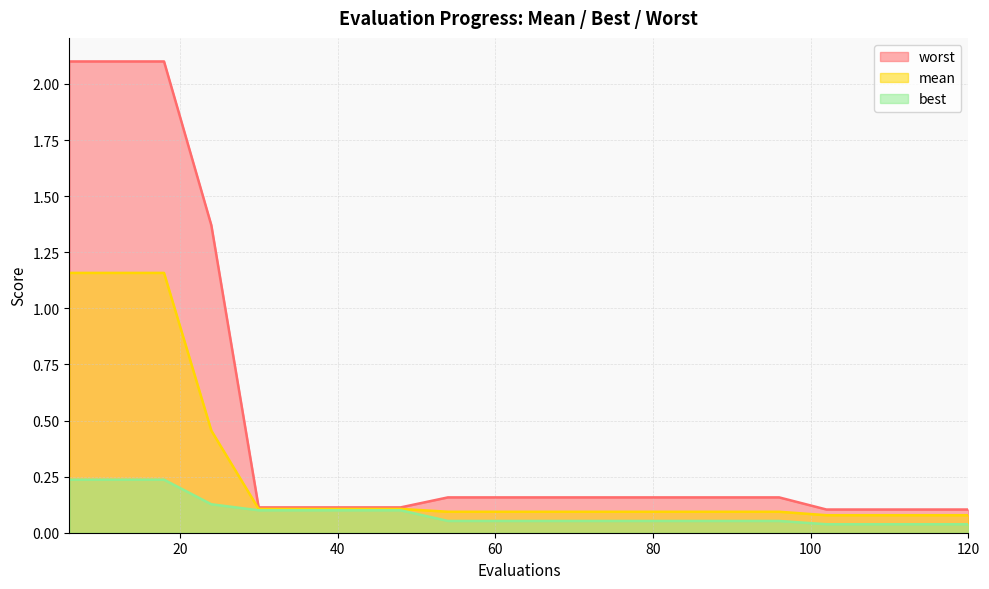

Which category has the highest value in the mean series?

6